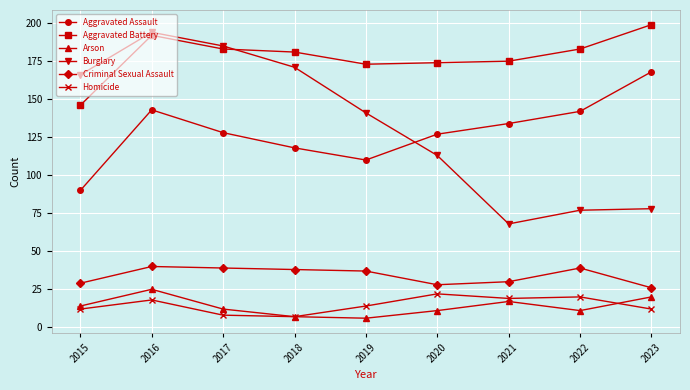

Reading left to right, extract all data points from this chart.

Aggravated Assault: 90	143	128	118	110	127	134	142	168
Aggravated Battery: 146	192	183	181	173	174	175	183	199
Arson: 14	25	12	7	6	11	17	11	20
Burglary: 166	194	185	171	141	113	68	77	78
Criminal Sexual Assault: 29	40	39	38	37	28	30	39	26
Homicide: 12	18	8	7	14	22	19	20	12